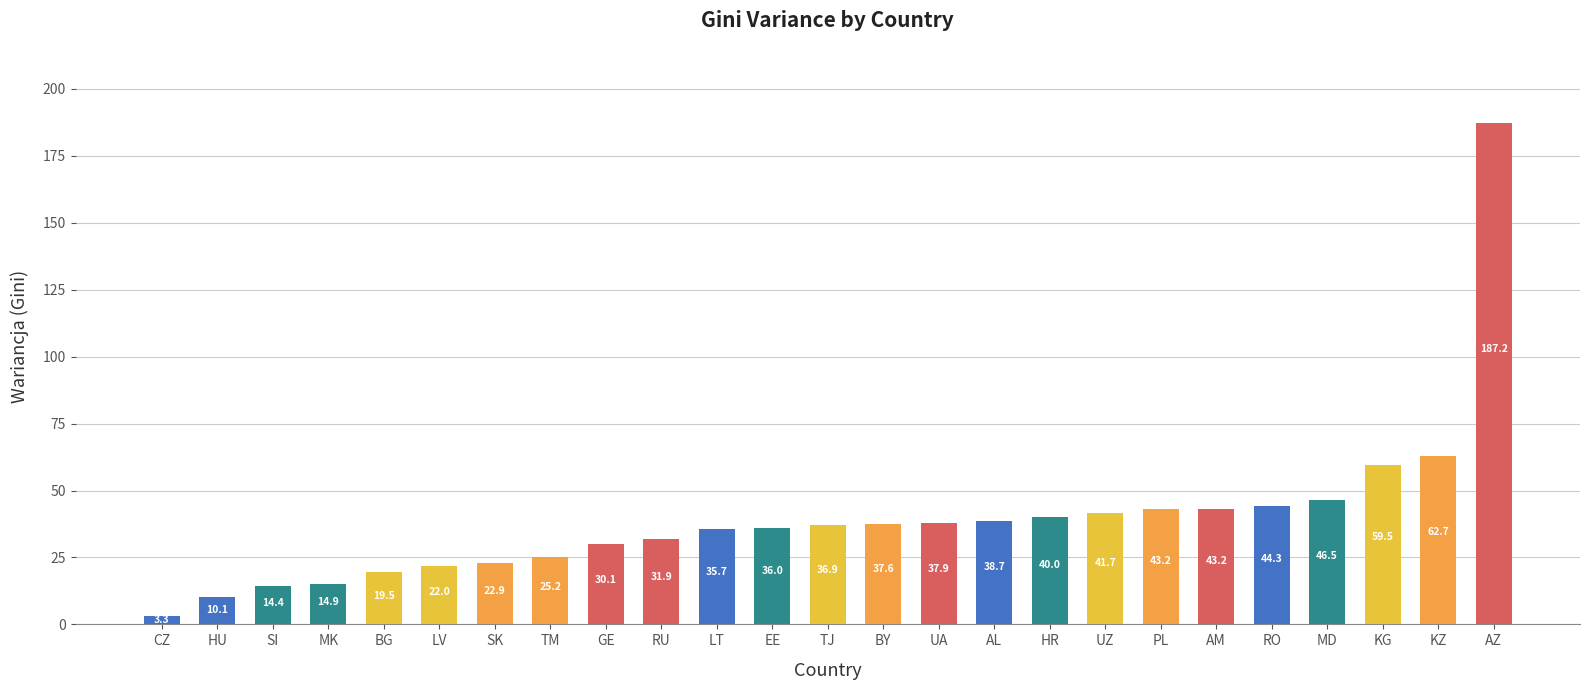

What is the sum of the values at PL and BY?

80.7